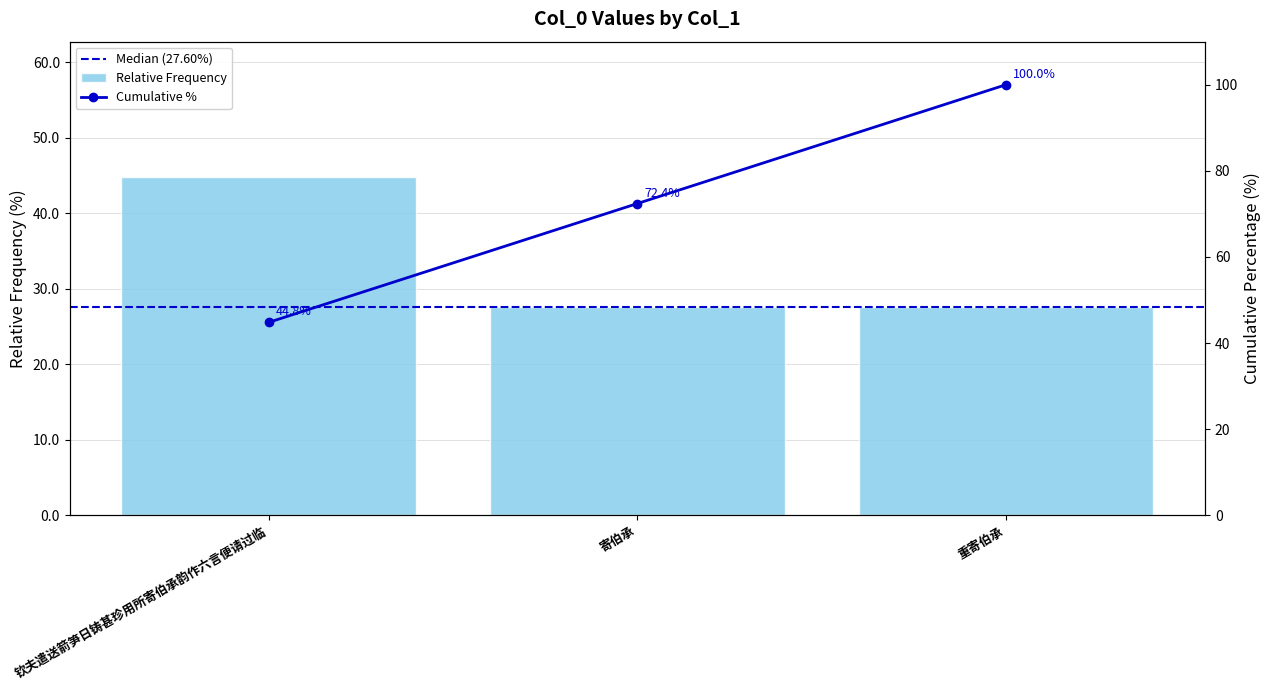

List the labels in order of value, largest first.

钦夫遣送箭笋日铸甚珍用所寄伯承韵作六言便请过临, 重寄伯承, 寄伯承